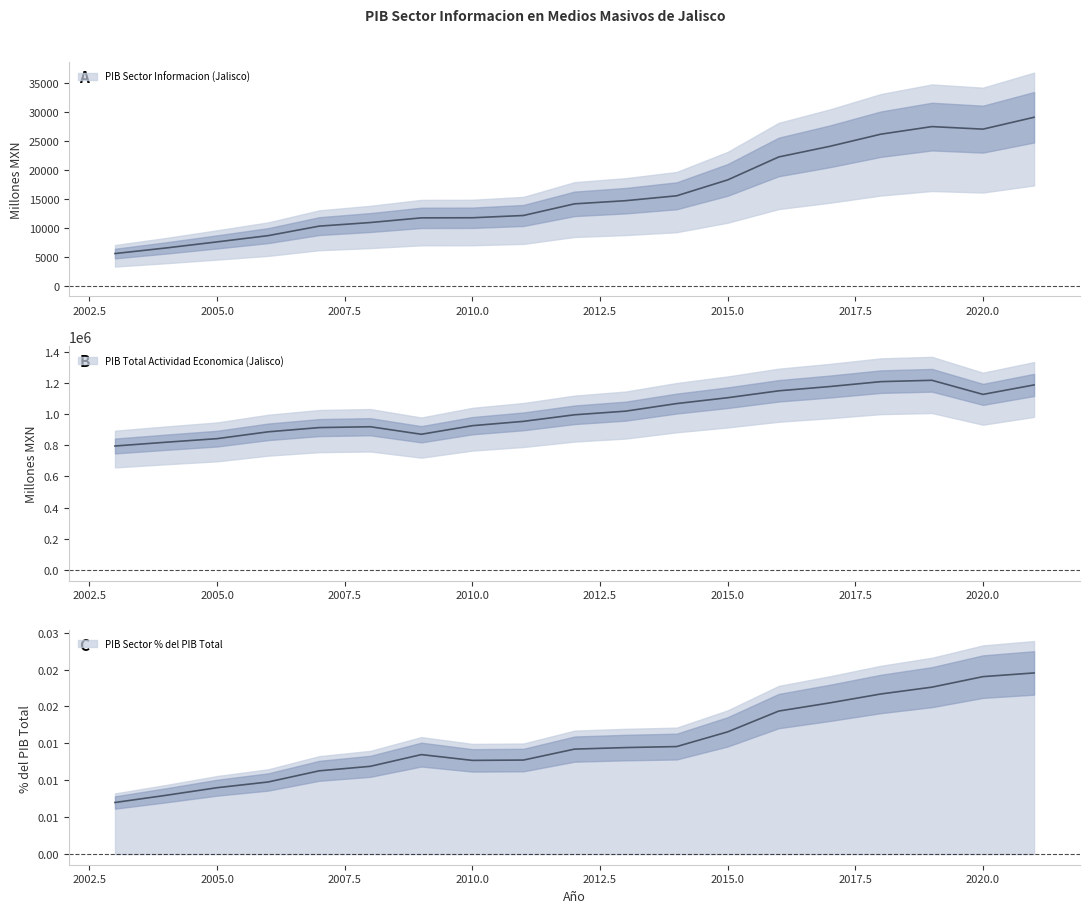

How many categories are shown in the chart?

19